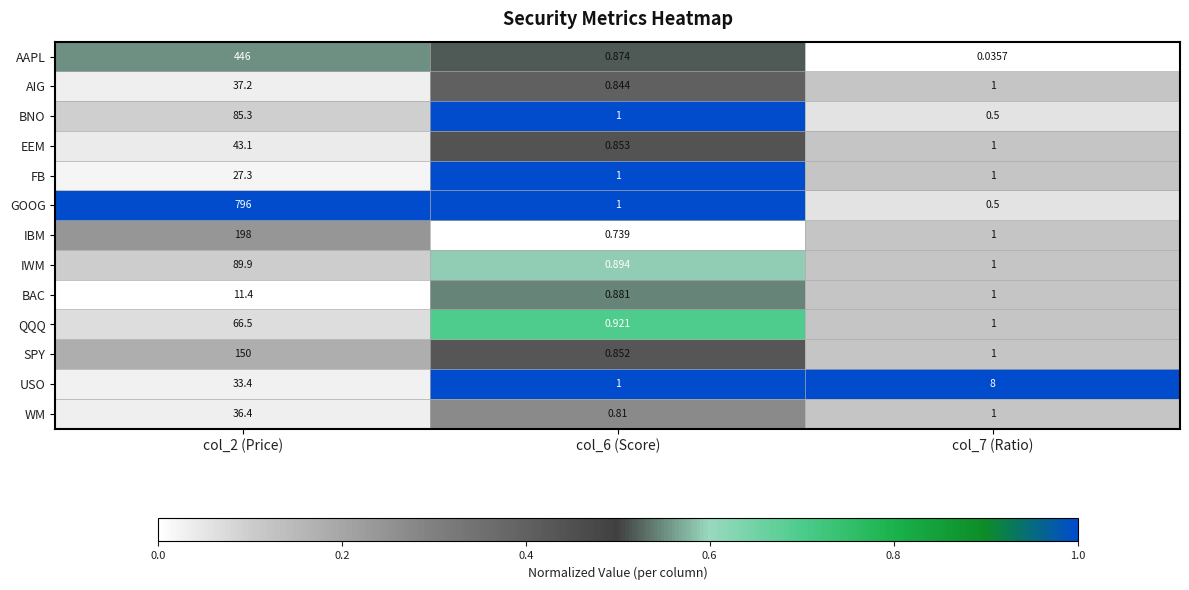

Which series changed the most between col_6 (Score) and col_7 (Ratio)?

USO